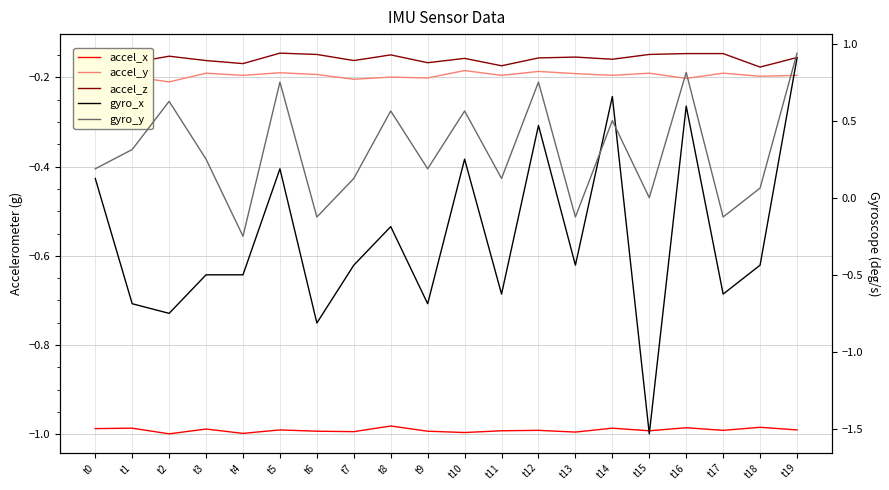

The value of accel_x at t10 is -1.0. True or false?

True